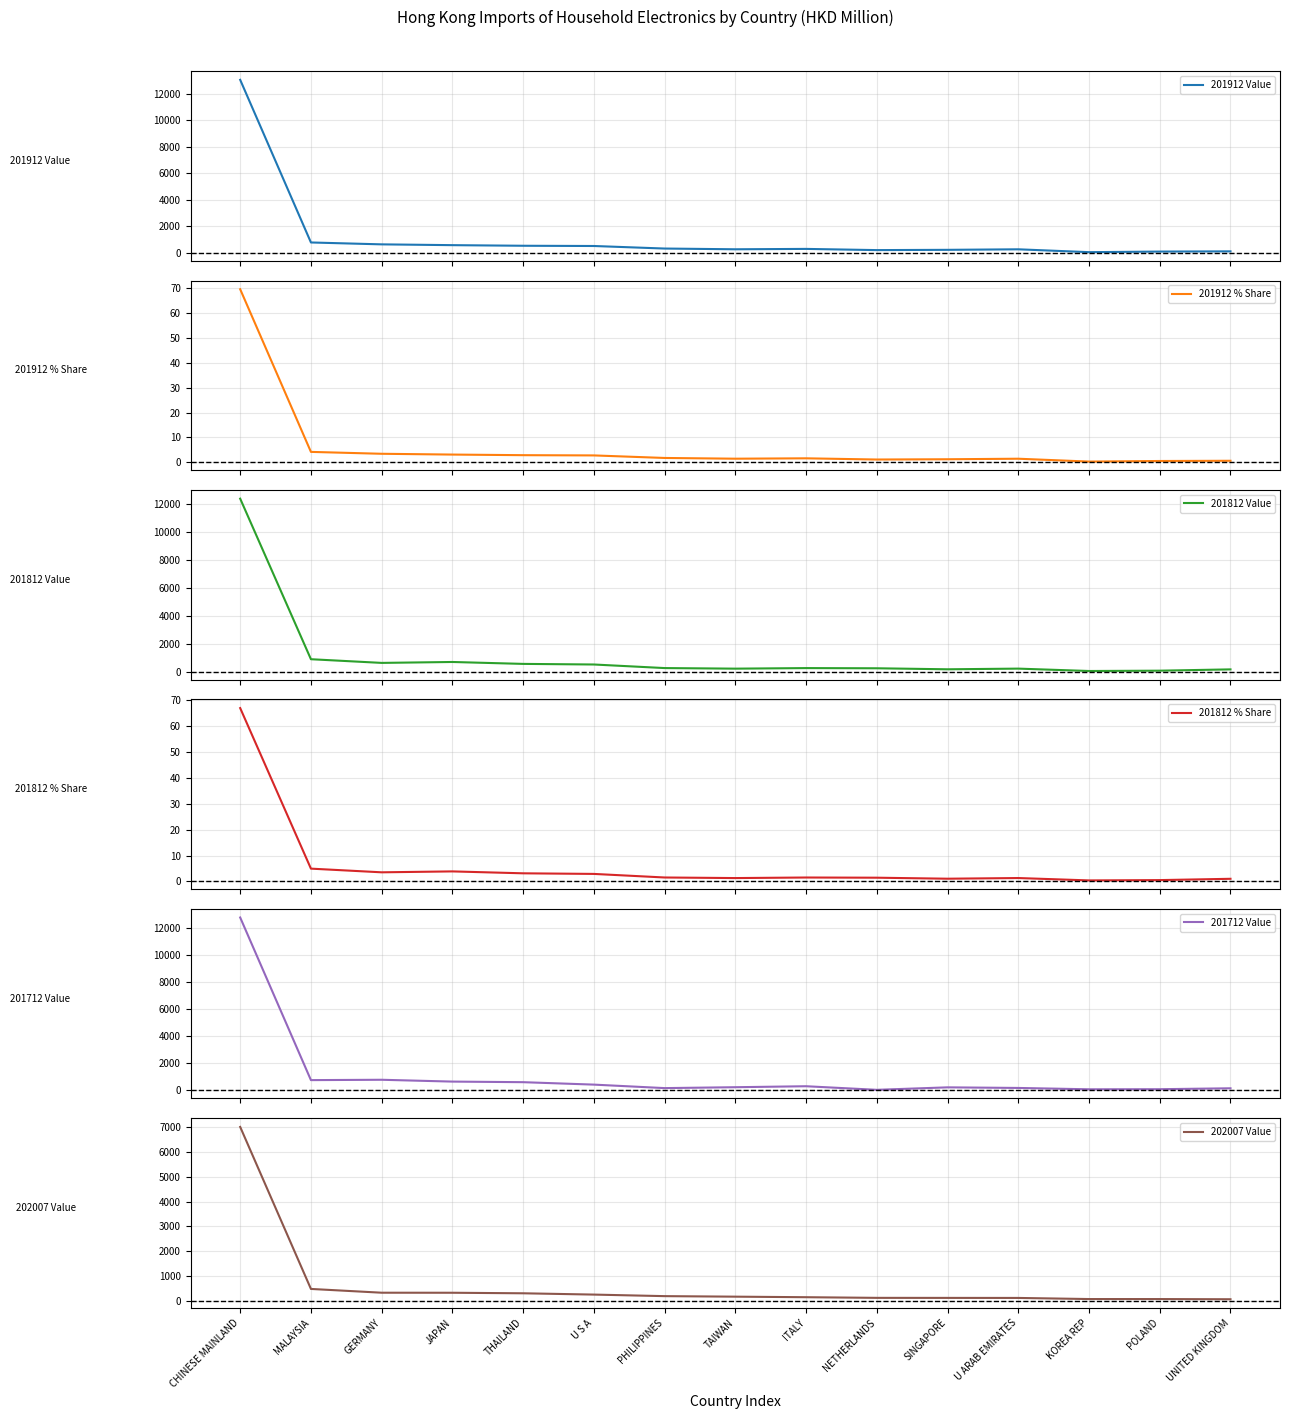

True or false: 201812 Value and 201912 % Share intersect in this chart.

False